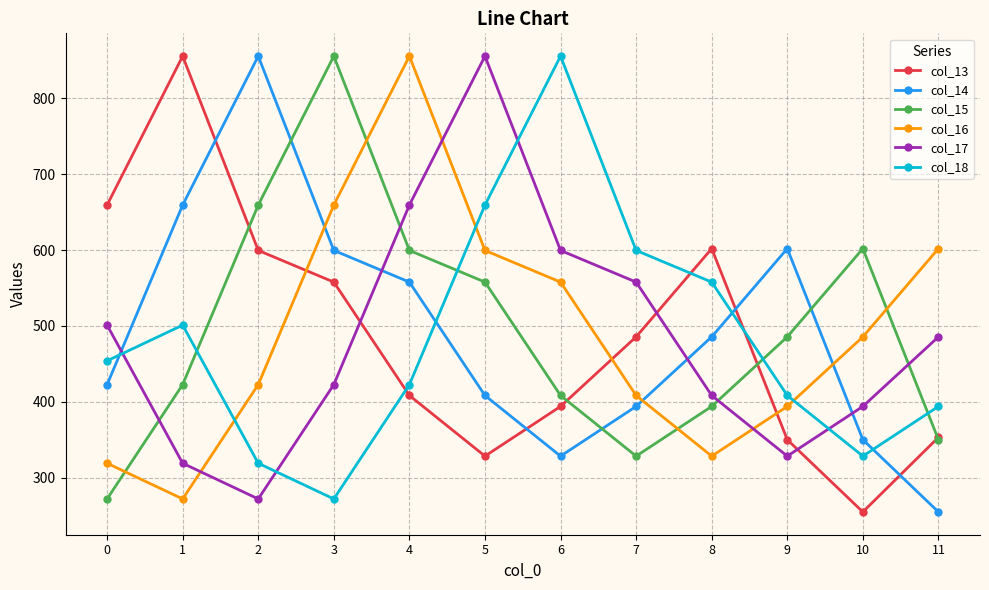

At how many categories does at least one series exceed 340?

12